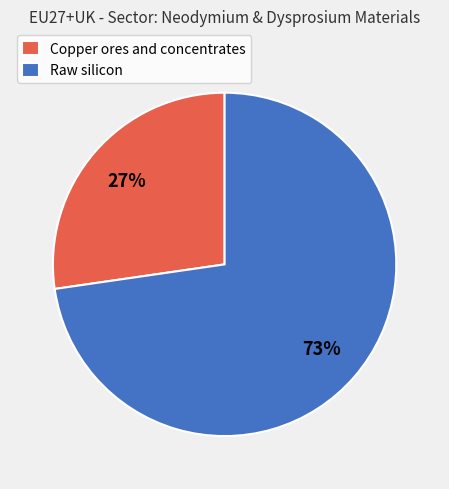

The Copper ores and concentrates slice represents 27% of the pie. True or false?

True